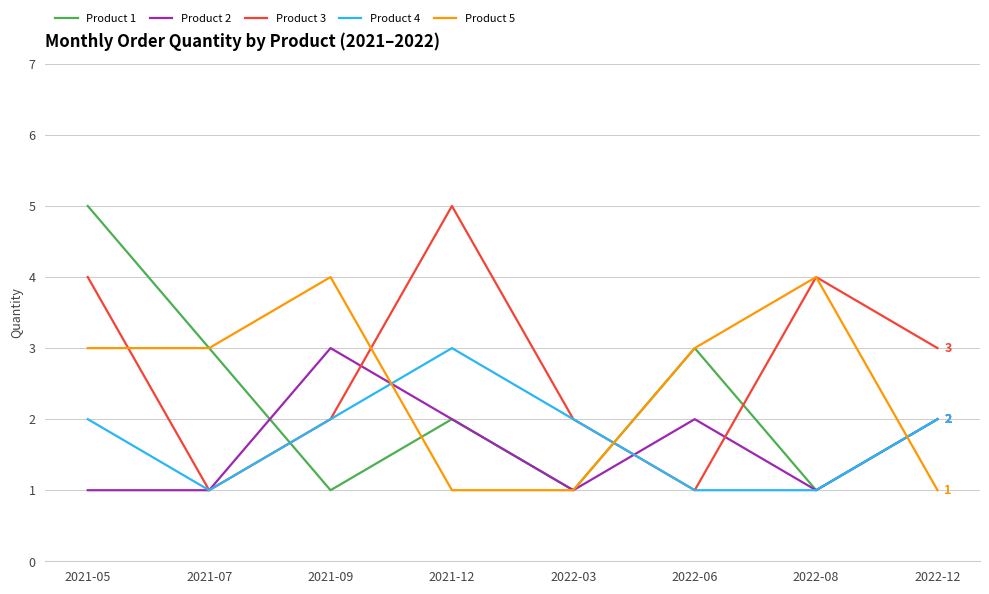

Which series has the largest total across all categories?

Product 3